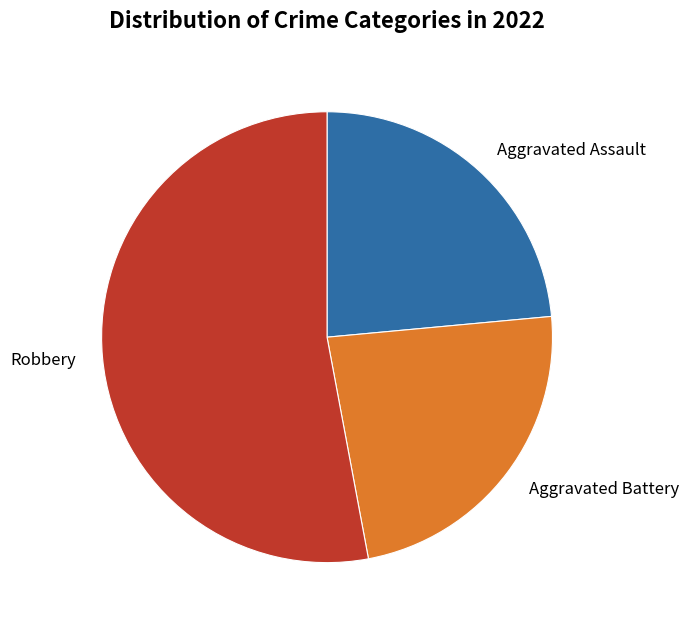

What is the largest slice in the pie chart?

Robbery